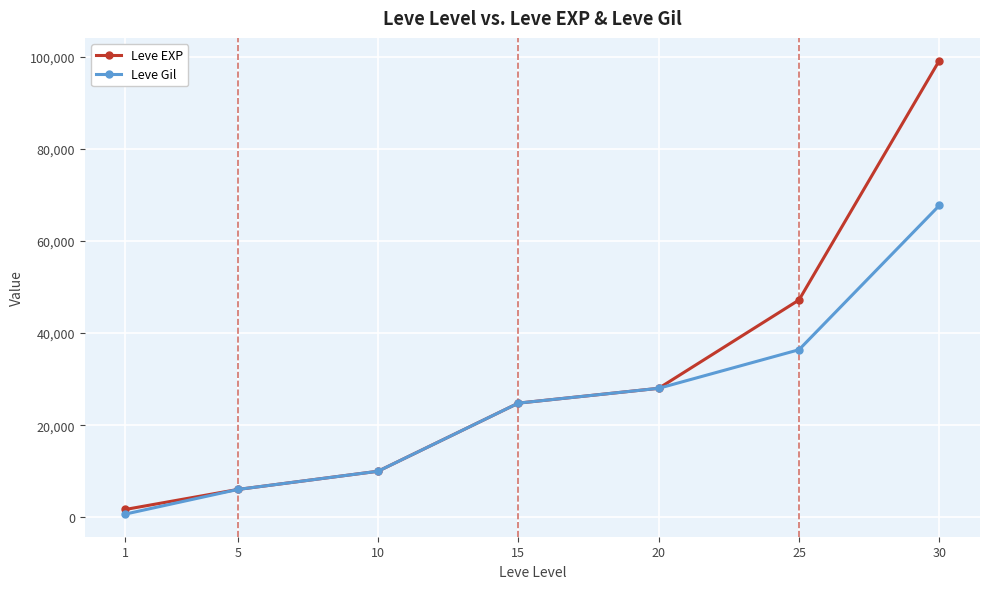

Rank the series by their maximum value, from highest to lowest.

Leve EXP, Leve Gil